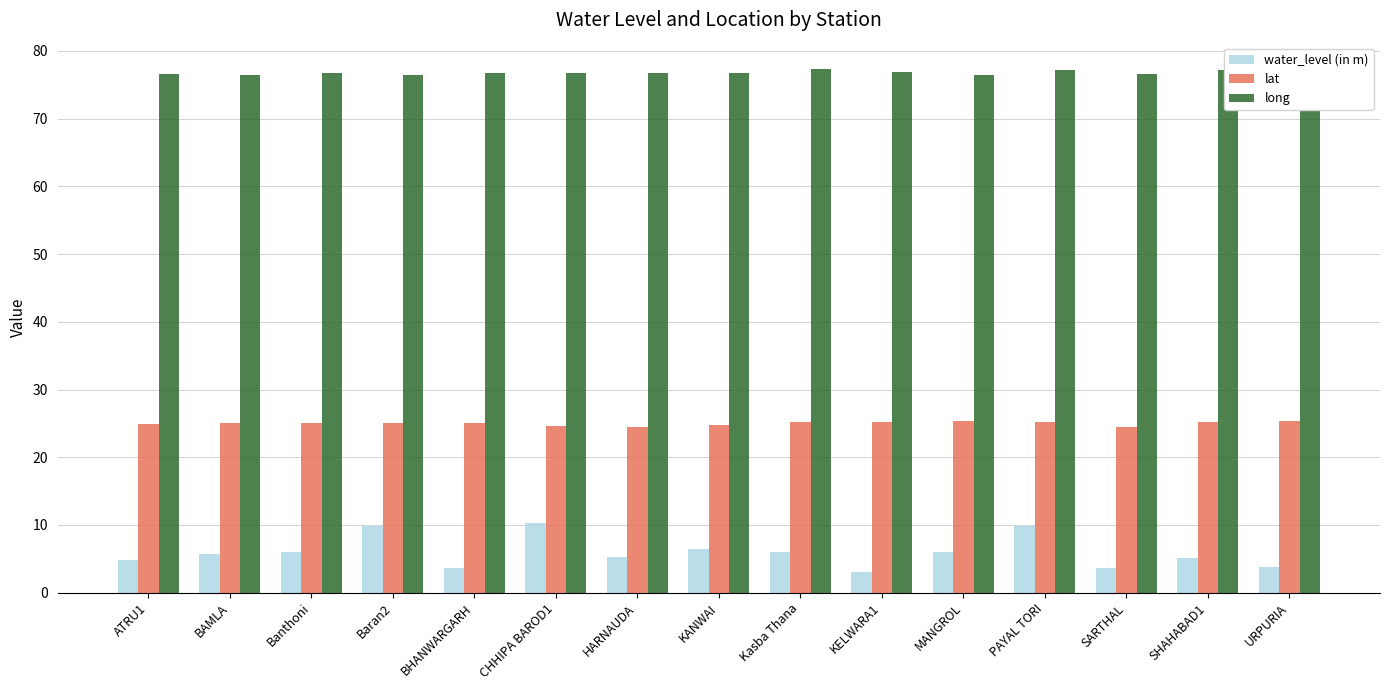

What is the maximum value for long?

77.4